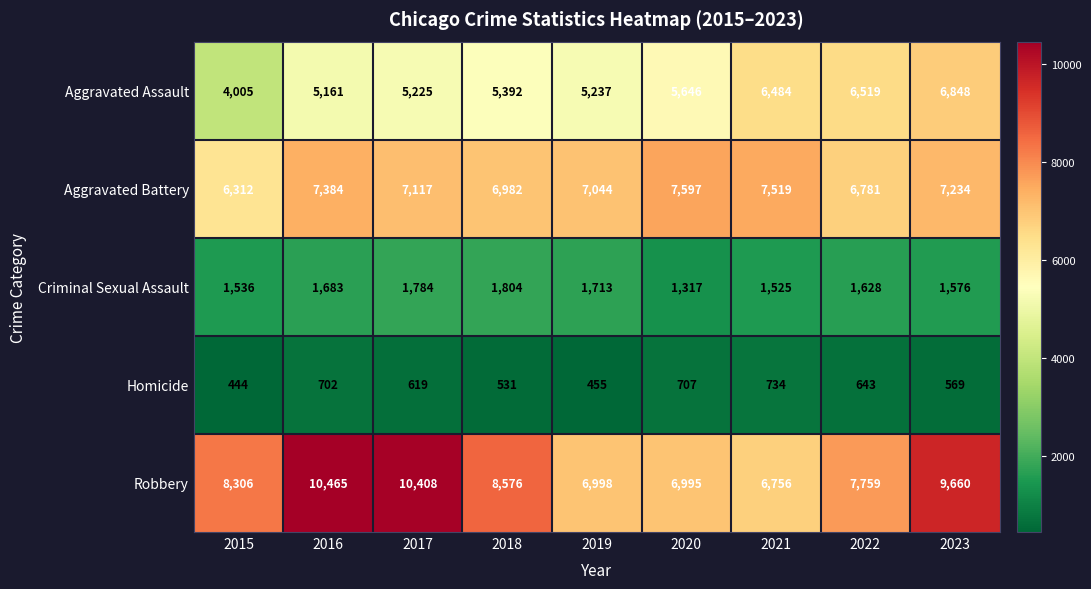

What is the total value across all series at 2022?

23330